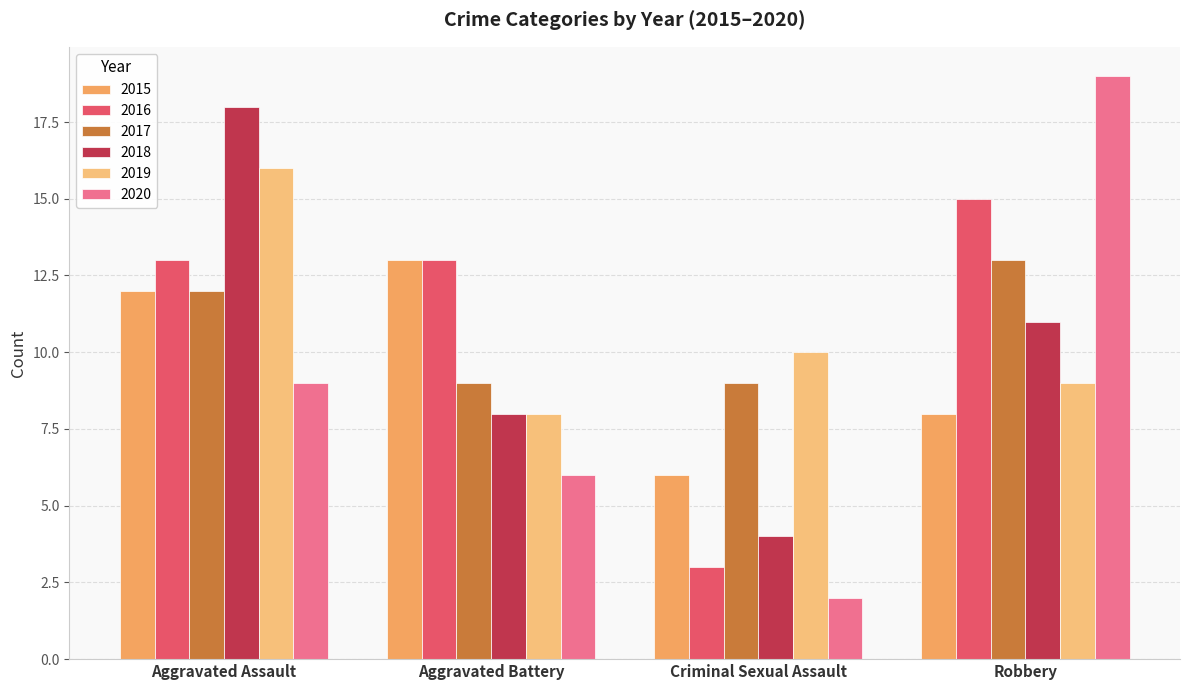

Where does the 2019 series first go above 10?

Aggravated Assault